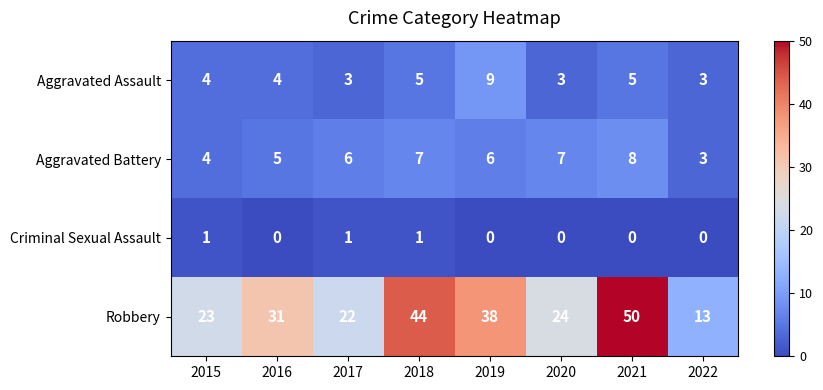

What is the highest value of the Robbery series?

50